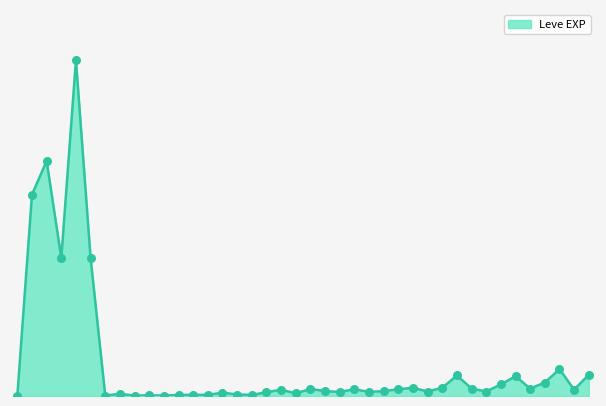

Does the chart have visible grid lines?

No